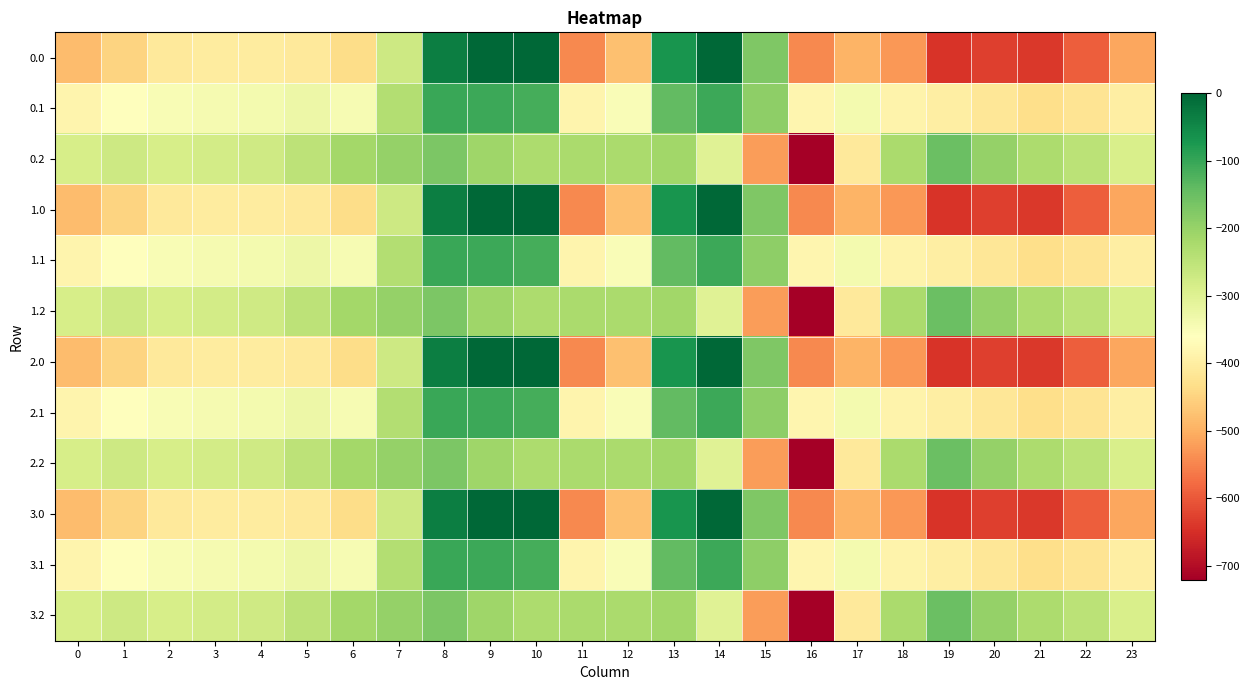

Rank the series by their maximum value, from lowest to highest.

0.2, 1.2, 2.2, 3.2, 0.1, 1.1, 2.1, 3.1, 0.0, 1.0, 2.0, 3.0